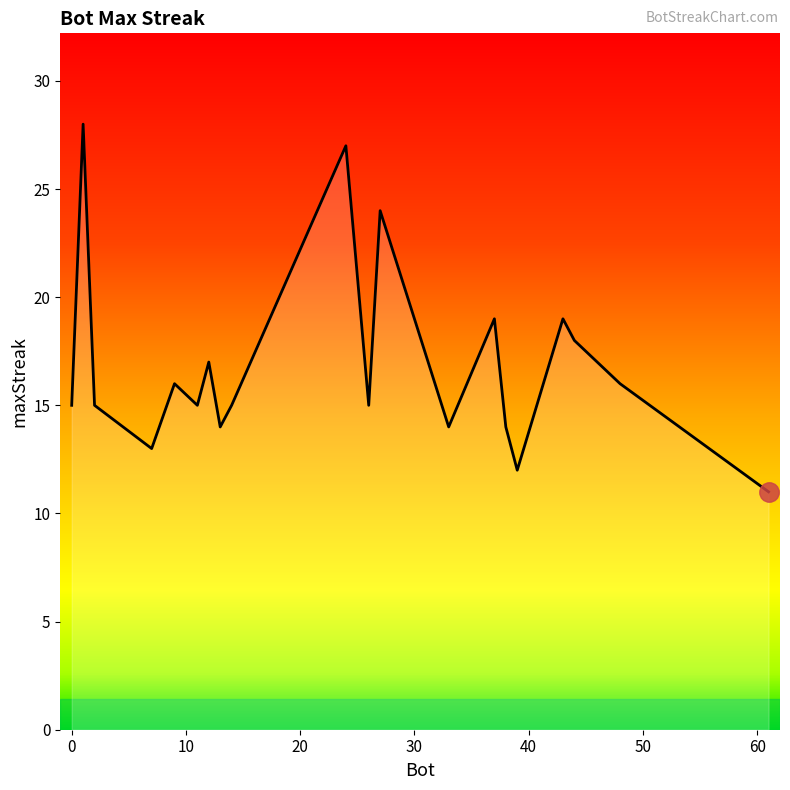

What is the sum of all values?

337